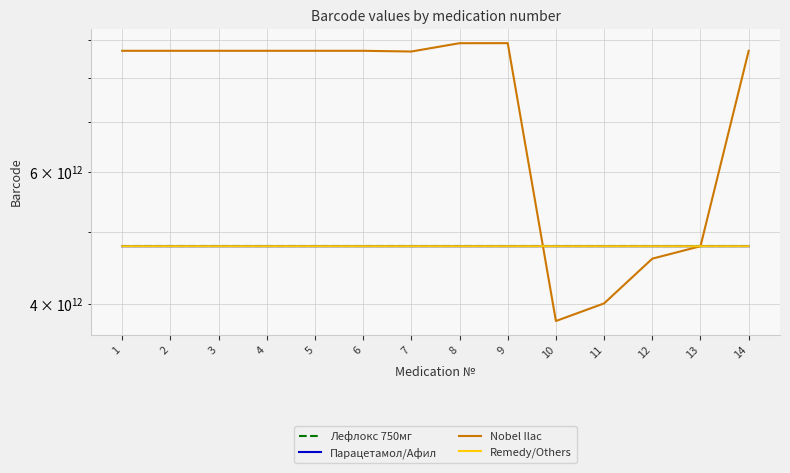

Where is the first local maximum for Remedy/Others?

6